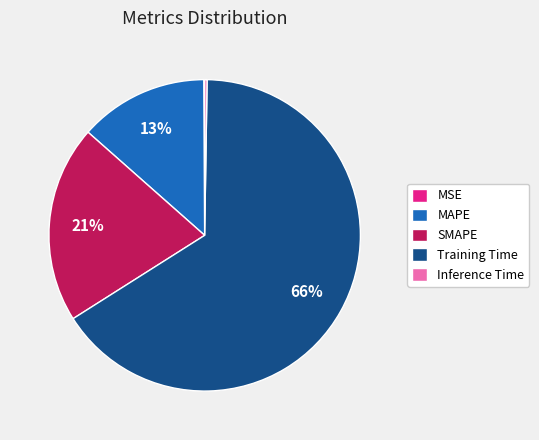

True or false: Training Time accounts for 66% of the total.

True